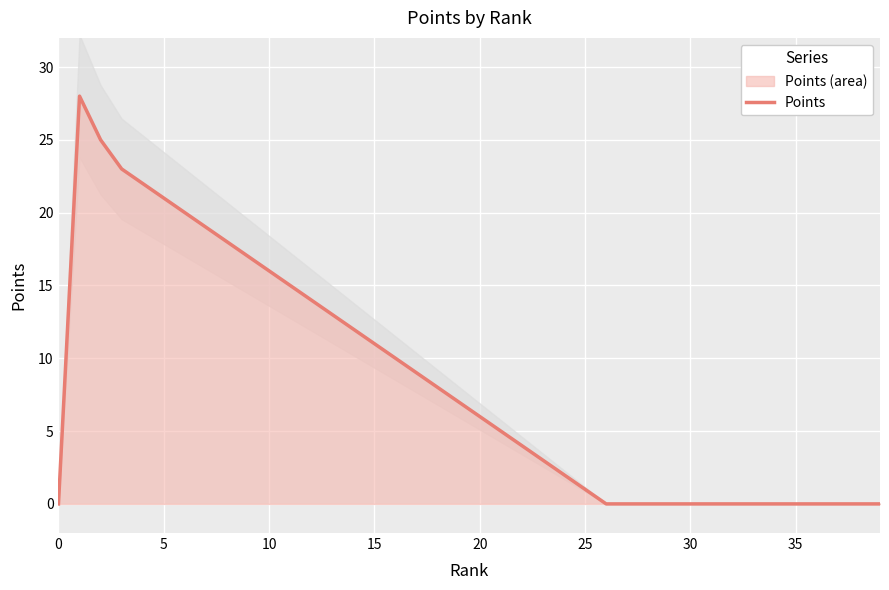

True or false: Points has a value of -16 at 0.

False